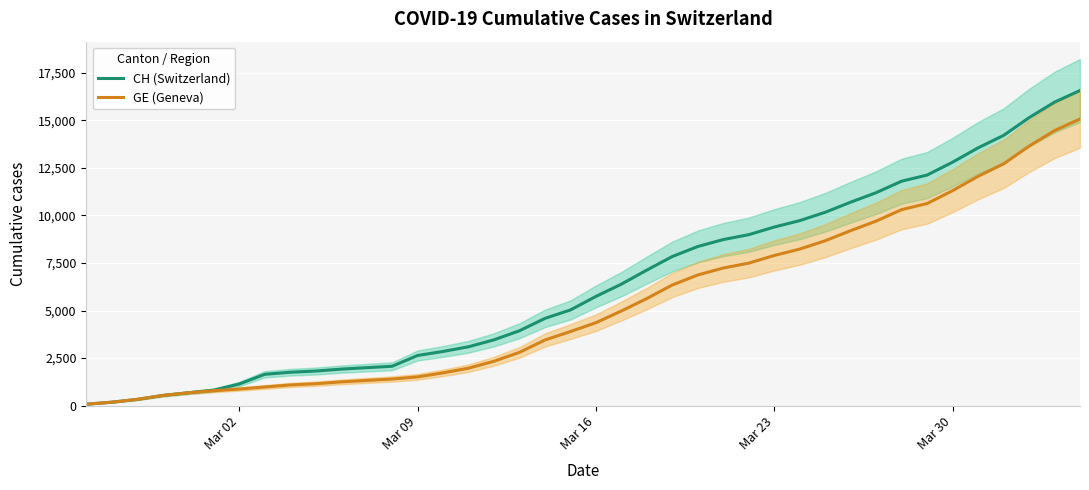

Which series has the widest spread of values?

CH (Switzerland)